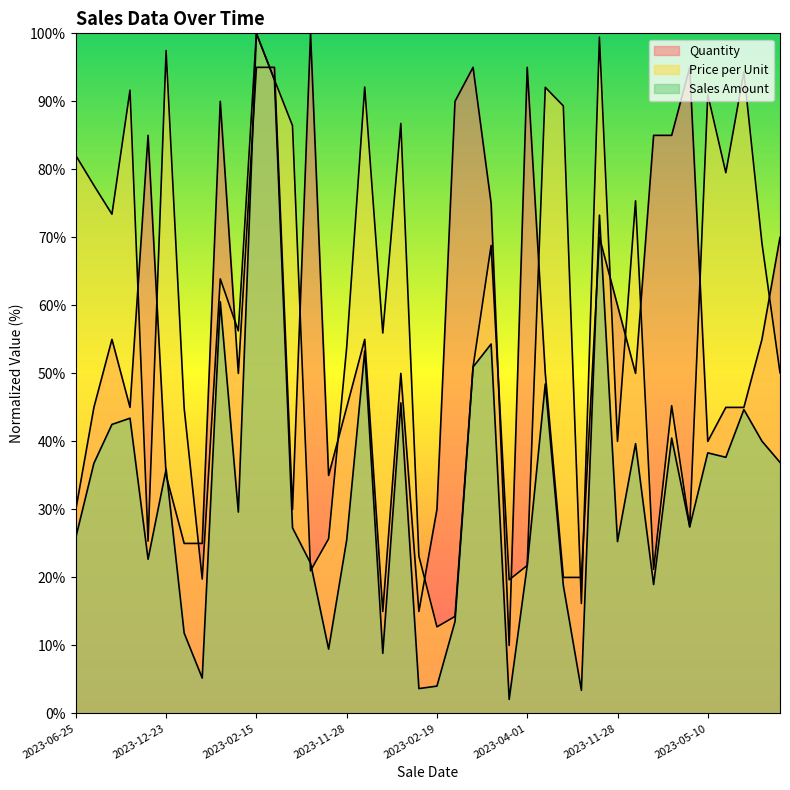

How many data points in Price per Unit are above 63?

20